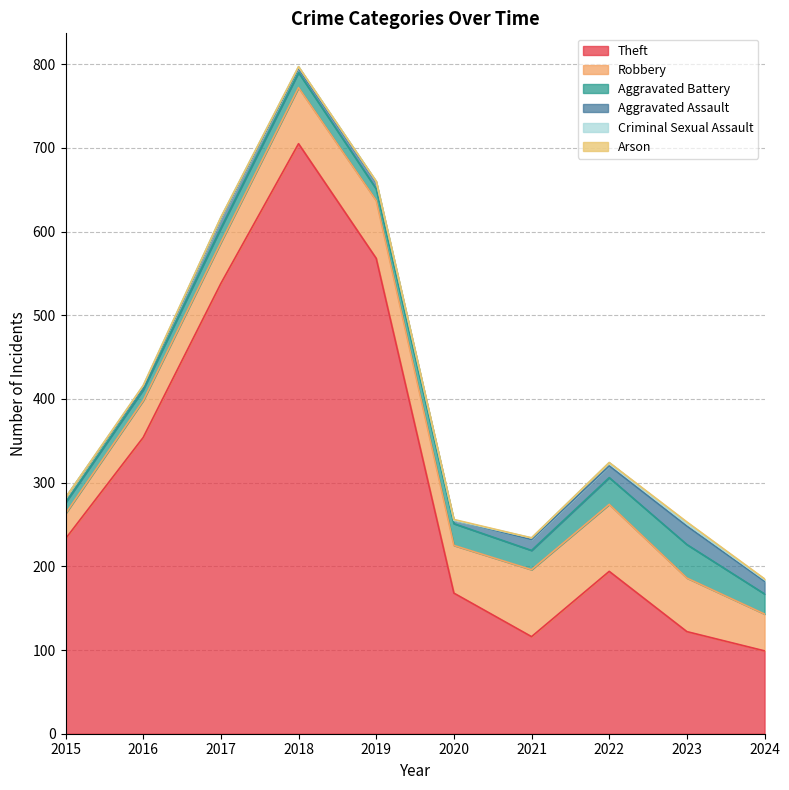

Is it true that Aggravated Battery equals 18 at 2018?

True